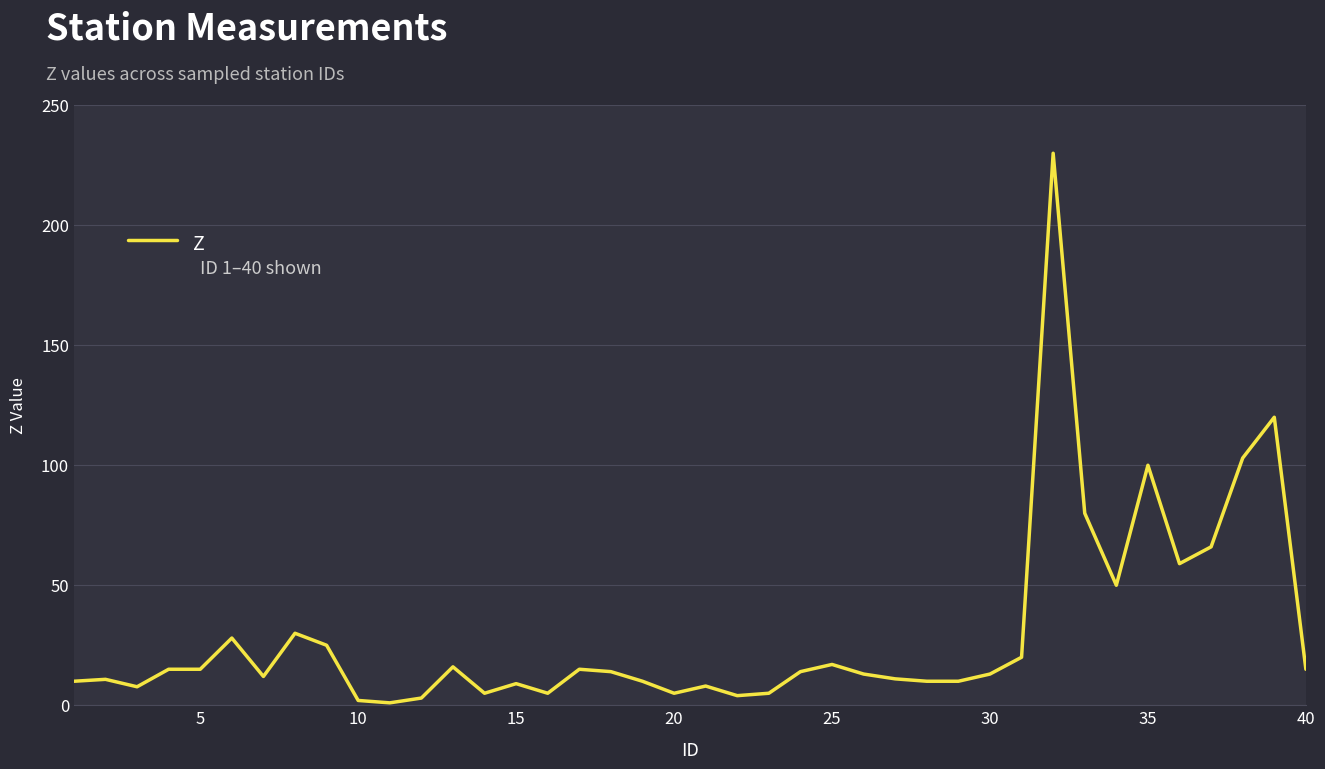

What is the difference between the maximum and minimum values?

229.0